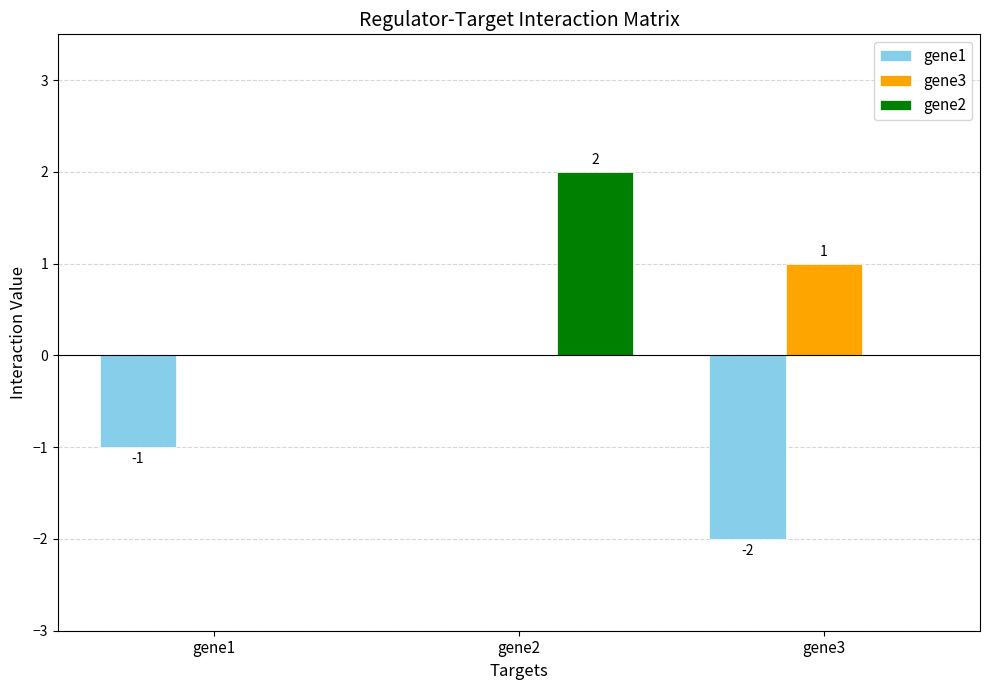

At which label does gene2 reach its peak?

gene2